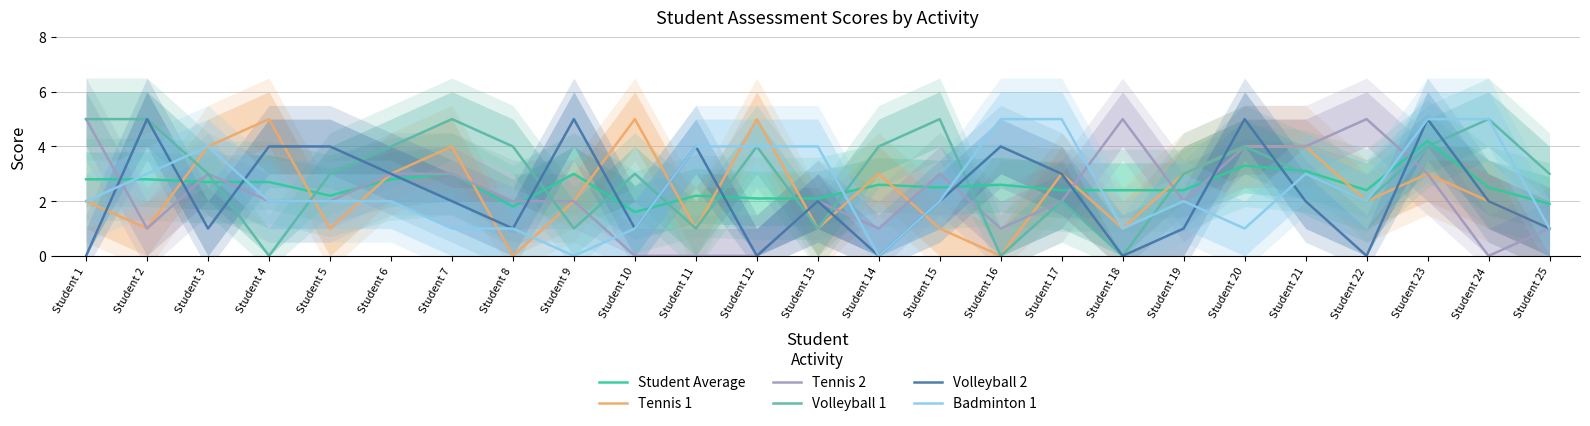

What is the difference between the maximum and minimum values in the Volleyball 1 series?

5.0